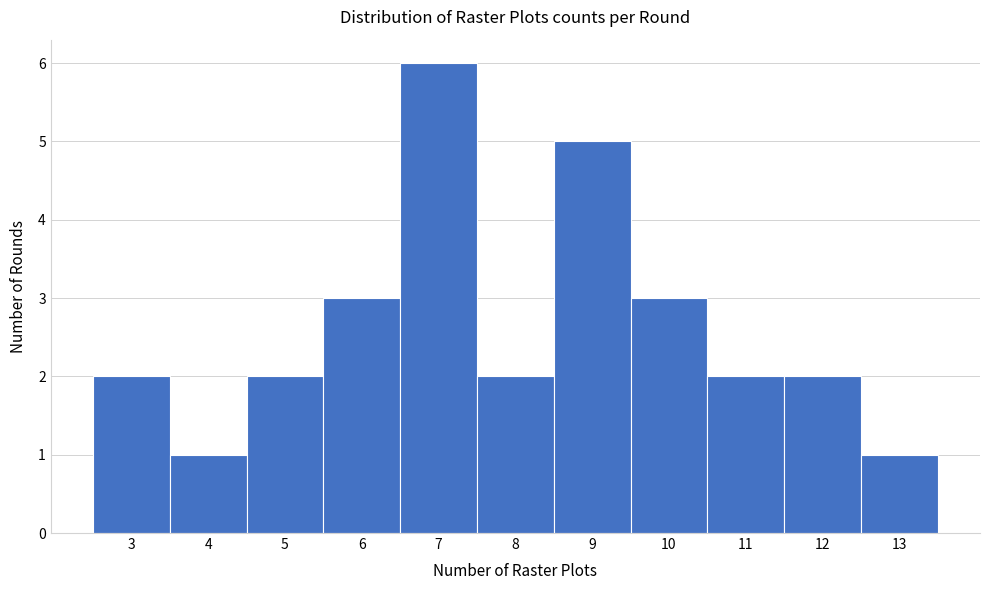

Reading left to right, what are all the values shown in this chart?

2	1	2	3	6	2	5	3	2	2	1